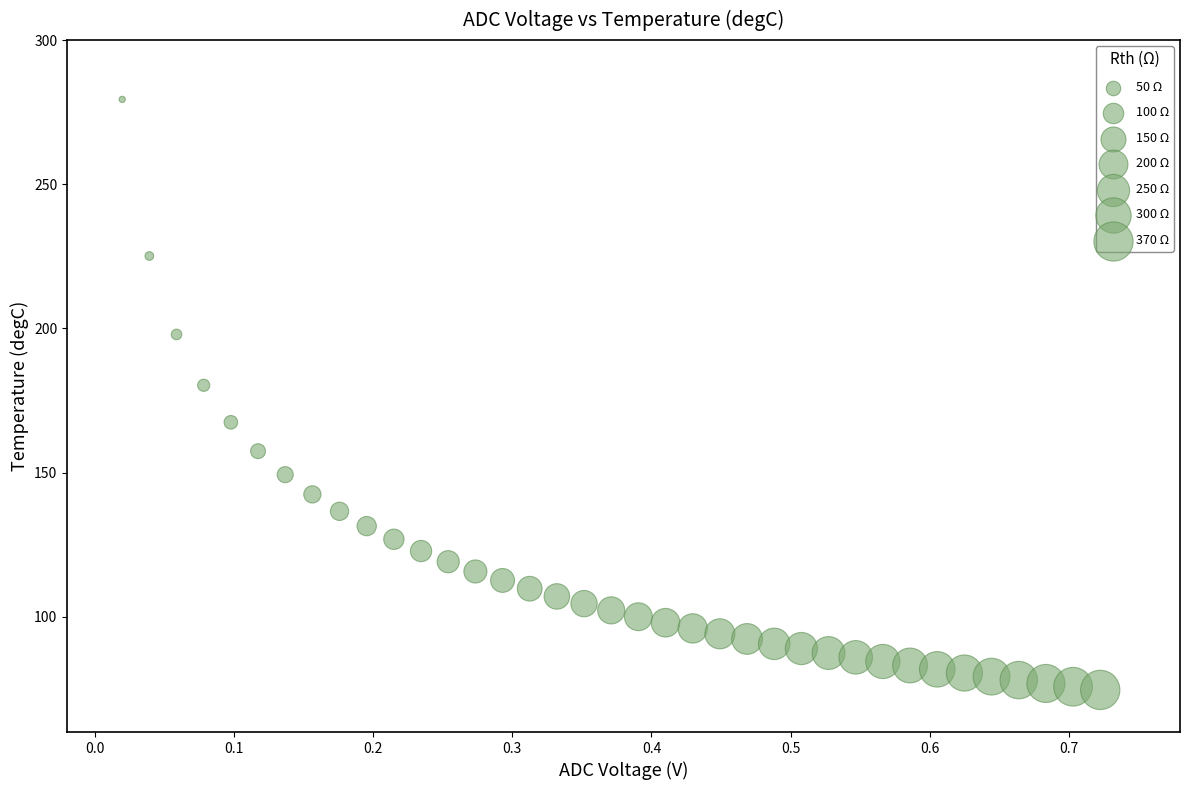

What is the range of X values (max minus min)?

0.7